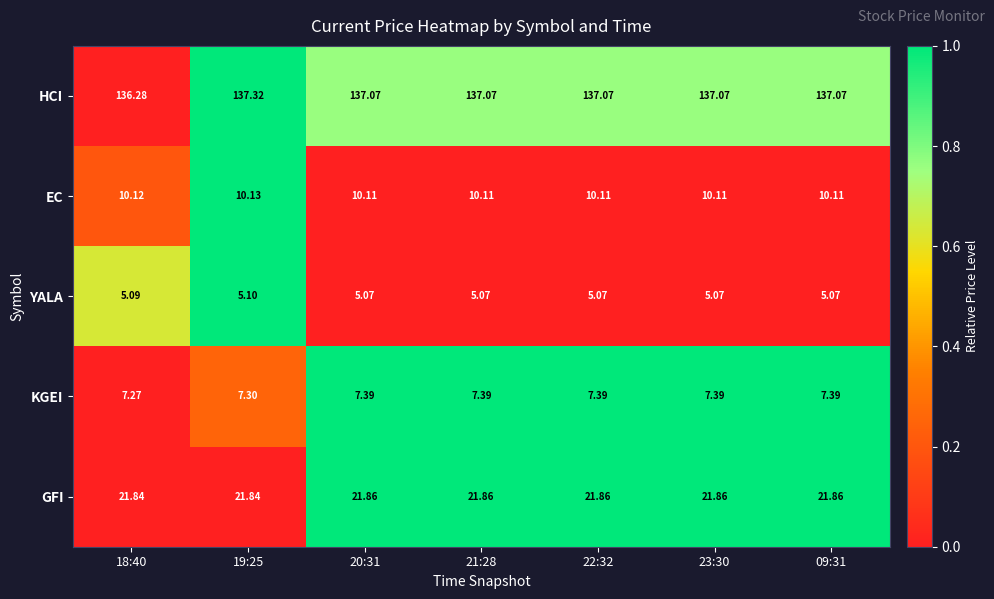

Rank the series by their maximum value, from highest to lowest.

HCI, GFI, EC, KGEI, YALA